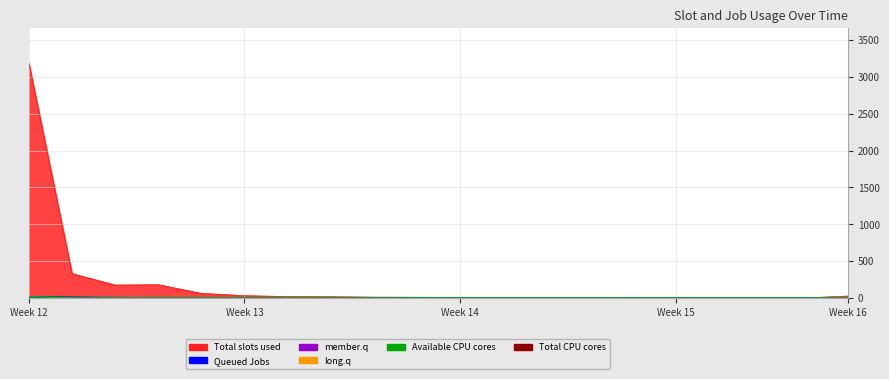

Is the value of col_19 at 1 greater than the value of col_2 at 1?

Yes